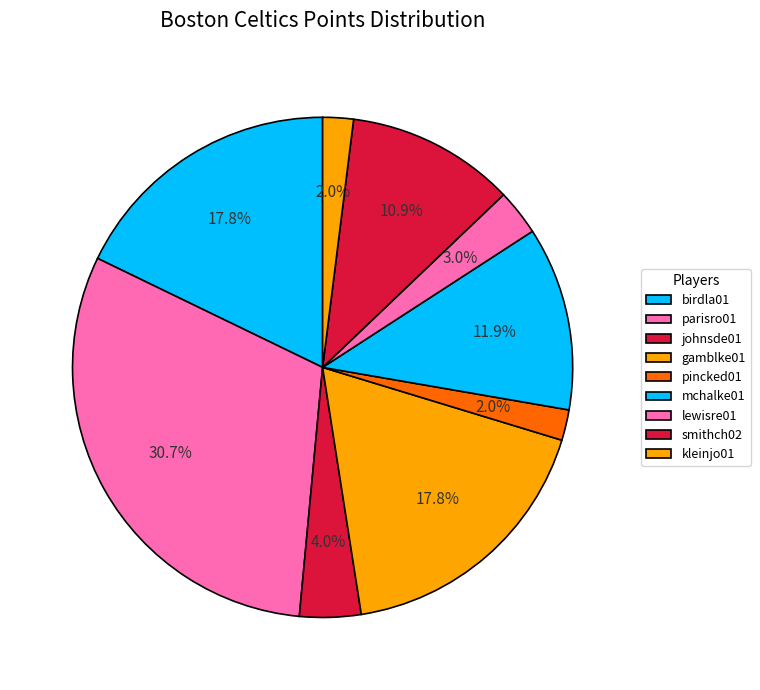

How many segments does this pie chart have?

9